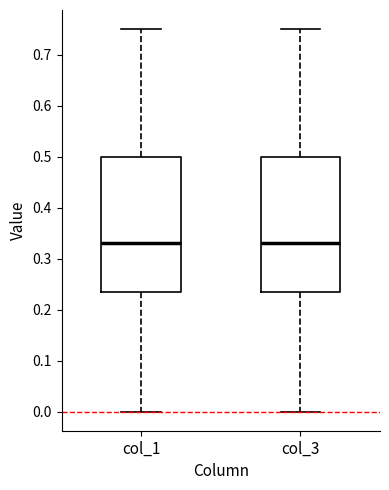

Reading left to right, read every box against the y-axis: the position of its median line, the range the box covers, and the ends of its whiskers. The values are not printed on the chart, so give them approximately, as read against the axis.

col_1: median 0.33, box 0.24 to 0.50, whiskers 0.00 to 0.75
col_3: median 0.33, box 0.24 to 0.50, whiskers 0.00 to 0.75